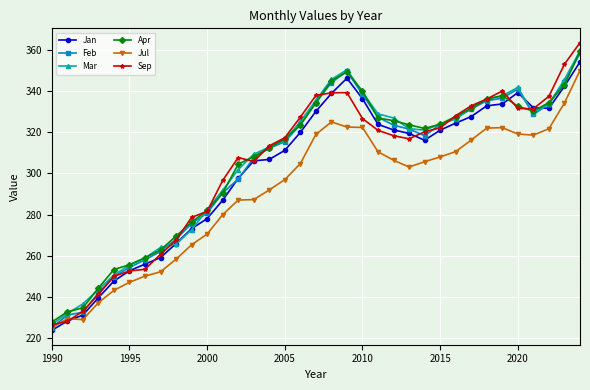

What is the lowest value of the Jul series?

225.2